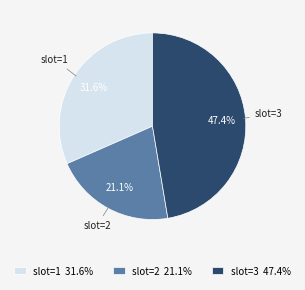

Which category has the smallest portion of the pie?

slot=2